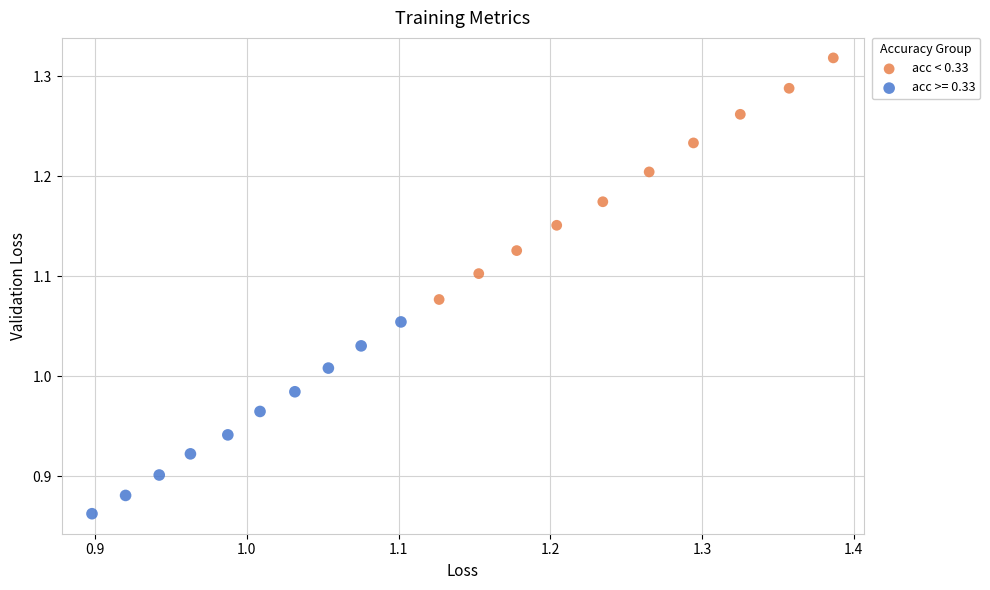

Which series has the largest Y range (max minus min)?

acc < 0.33